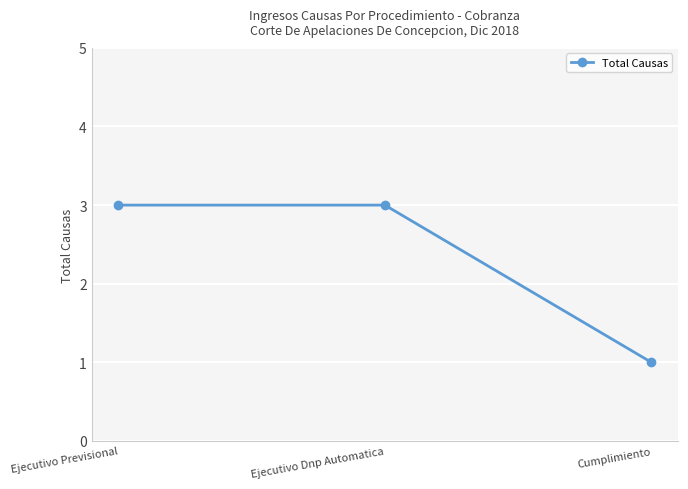

The chart shows a value of 4 at Ejecutivo Previsional. True or false?

False